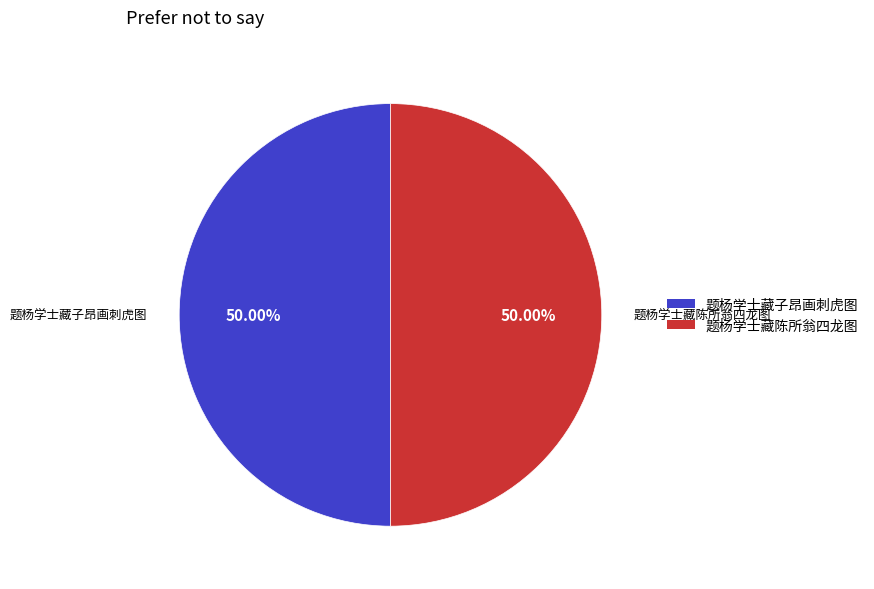

Combined, what portion of the pie is 题杨学士藏陈所翁四龙图 and 题杨学士藏子昂画刺虎图?

100.0%